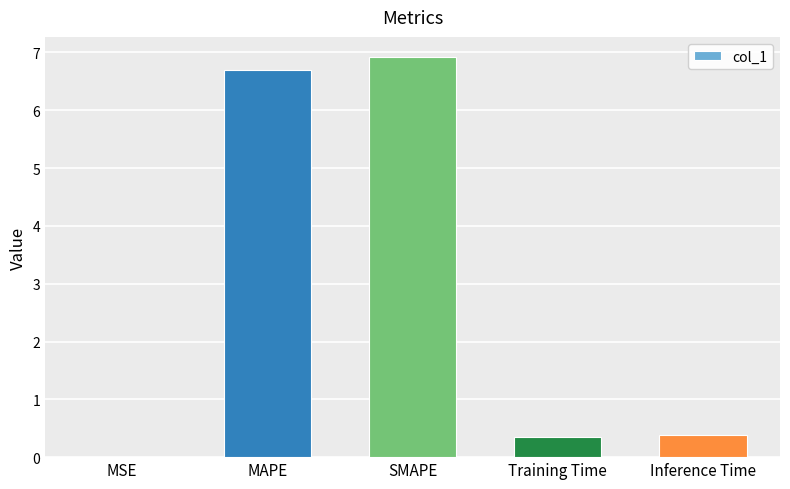

Between SMAPE and MSE, which is larger?

SMAPE